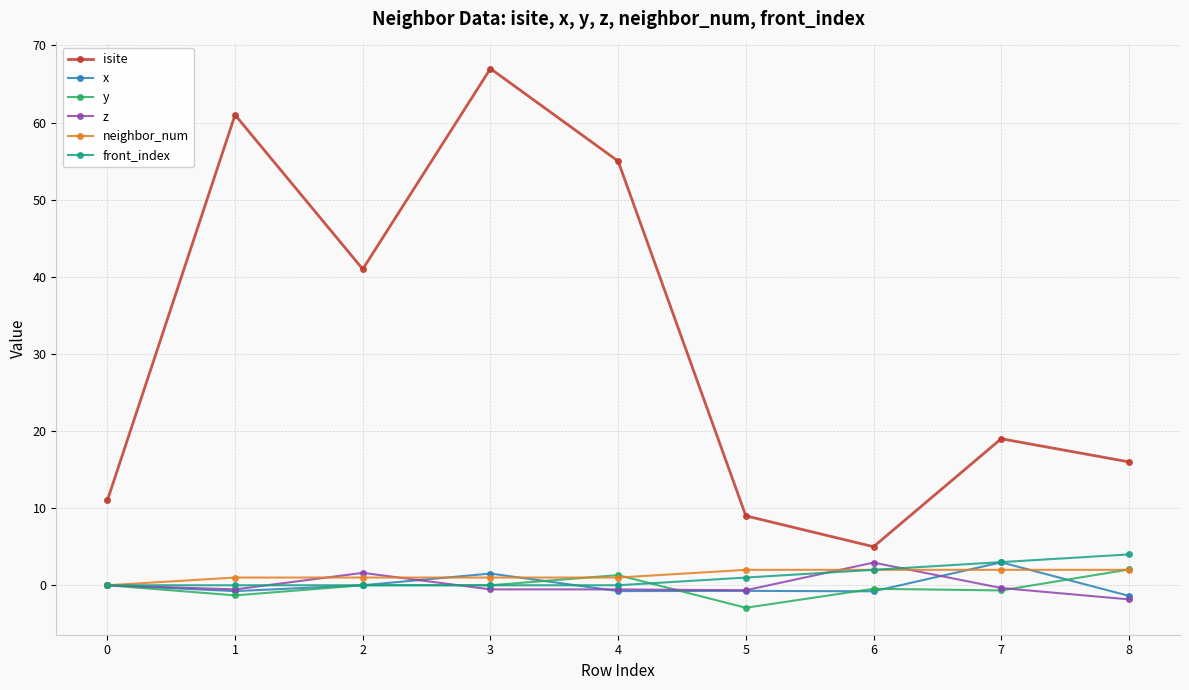

Where is the first local minimum for x?

1